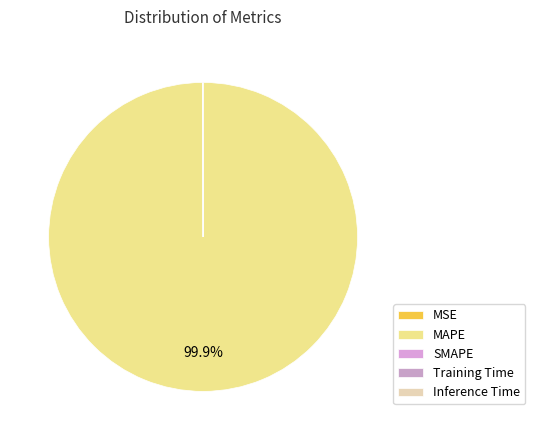

Which slice is the largest?

MAPE